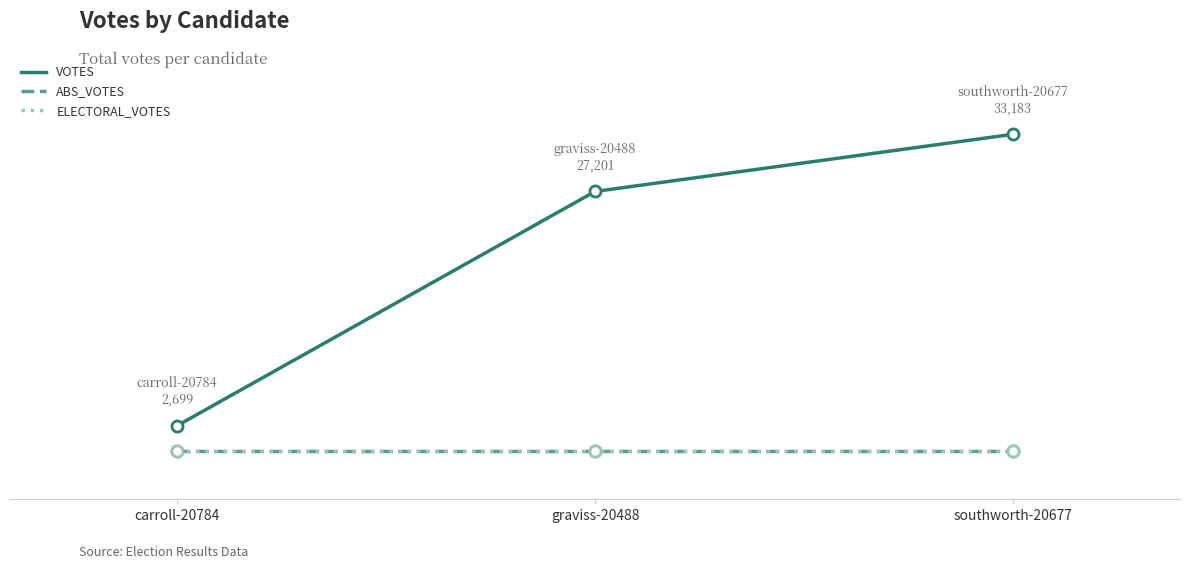

What is the total value across all series at graviss-20488?

27201